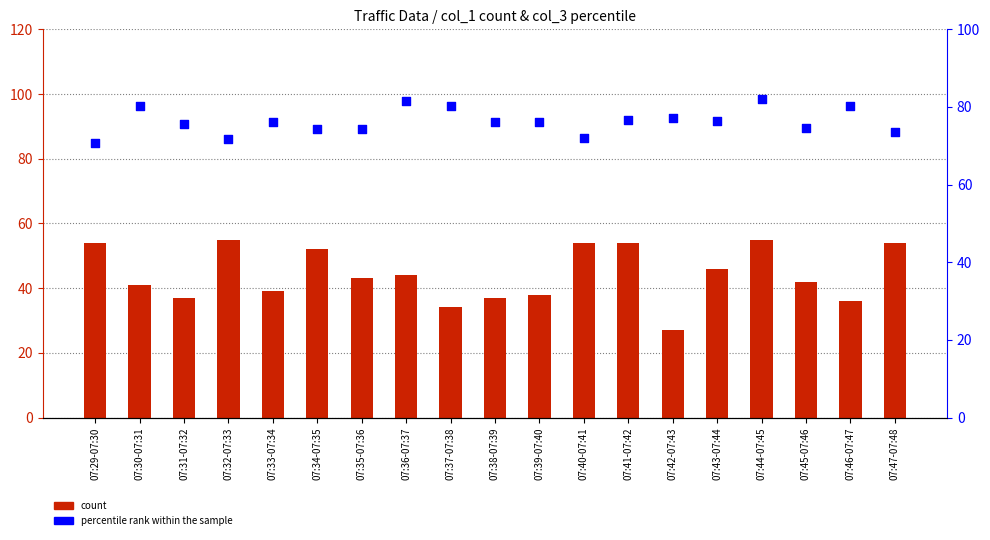

Which series contains the highest Y value?

percentile rank within the sample